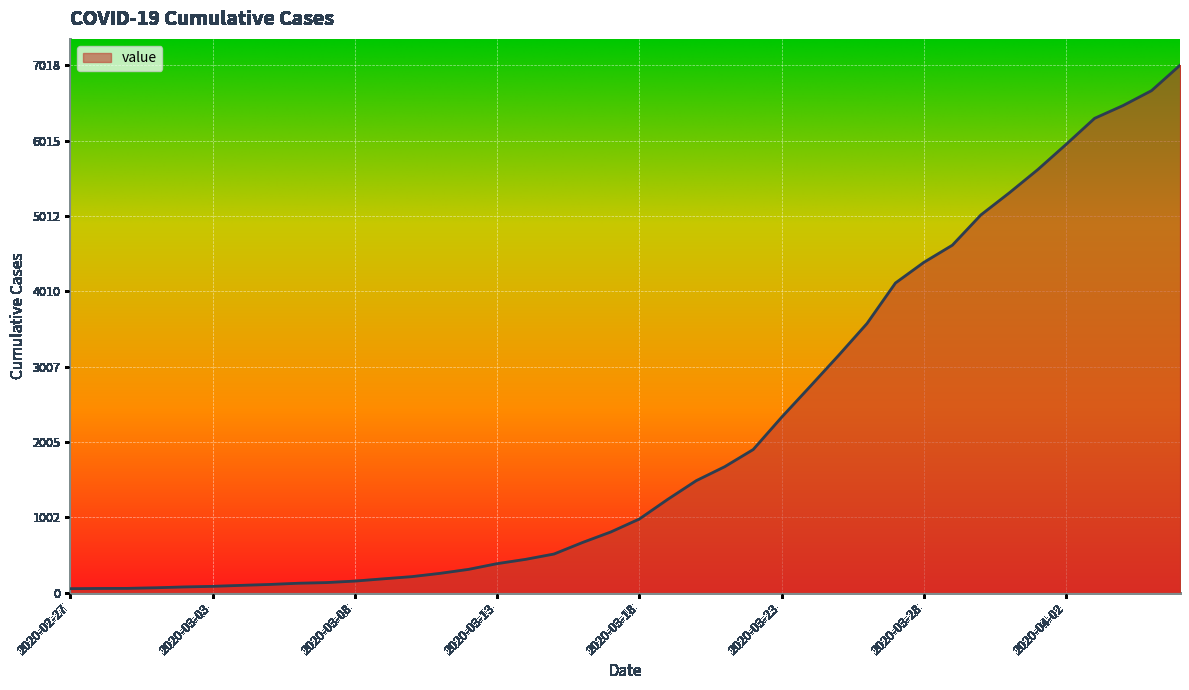

What is the difference between the maximum and minimum values?

6964